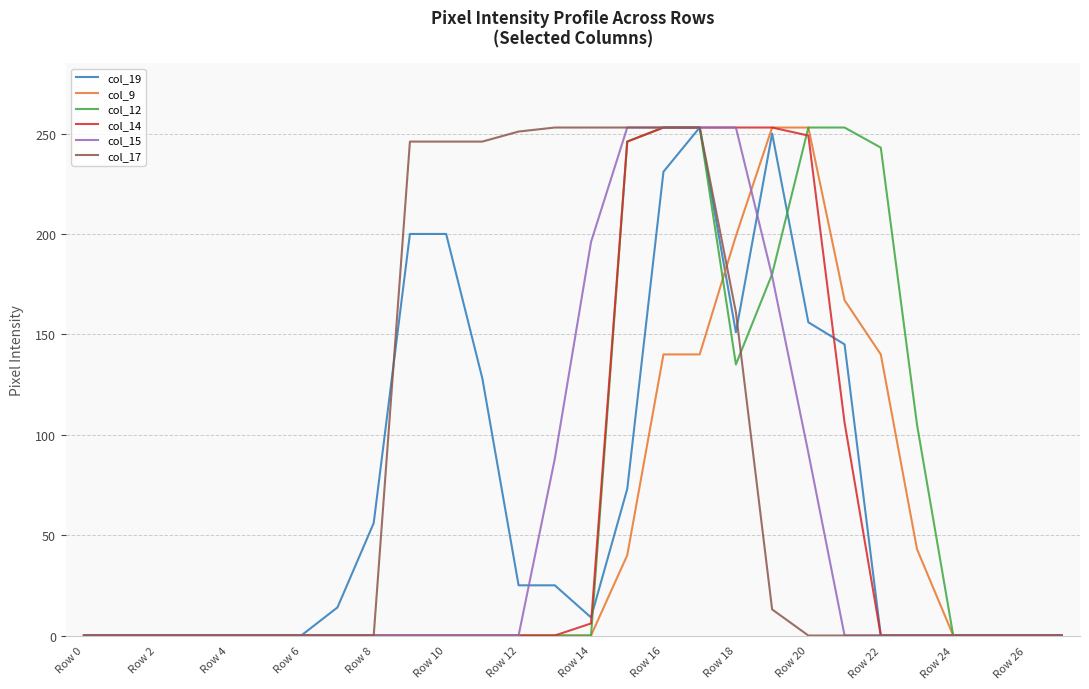

Which series has the largest total across all categories?

col_17